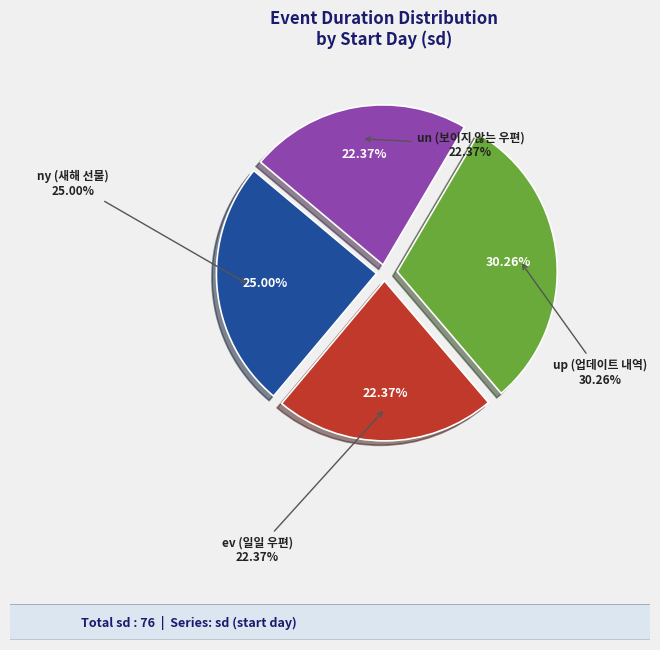

Does ev (일일 우편) represent more than half of the total?

No